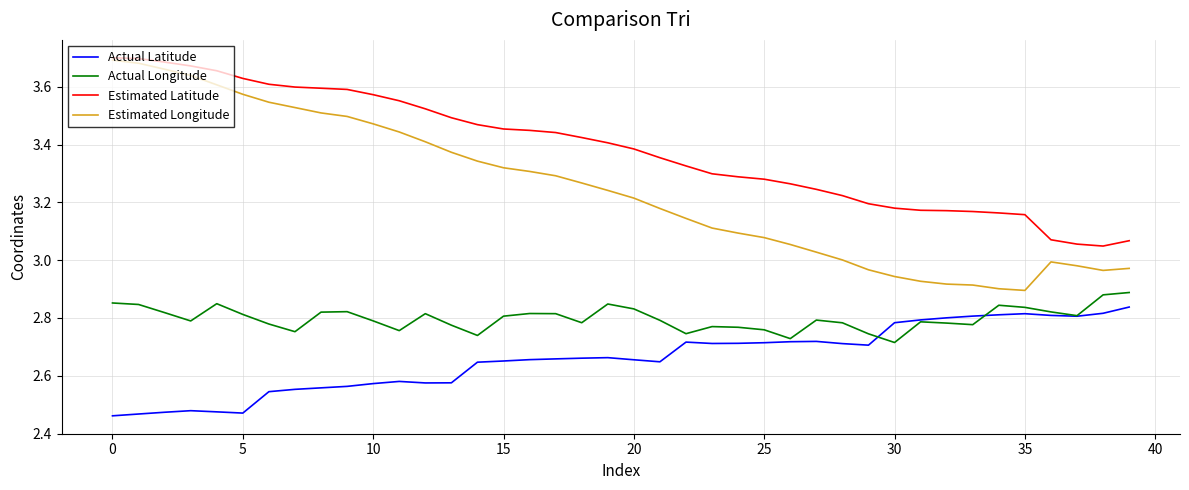

True or false: Actual Longitude and Actual Latitude cross at least once.

True